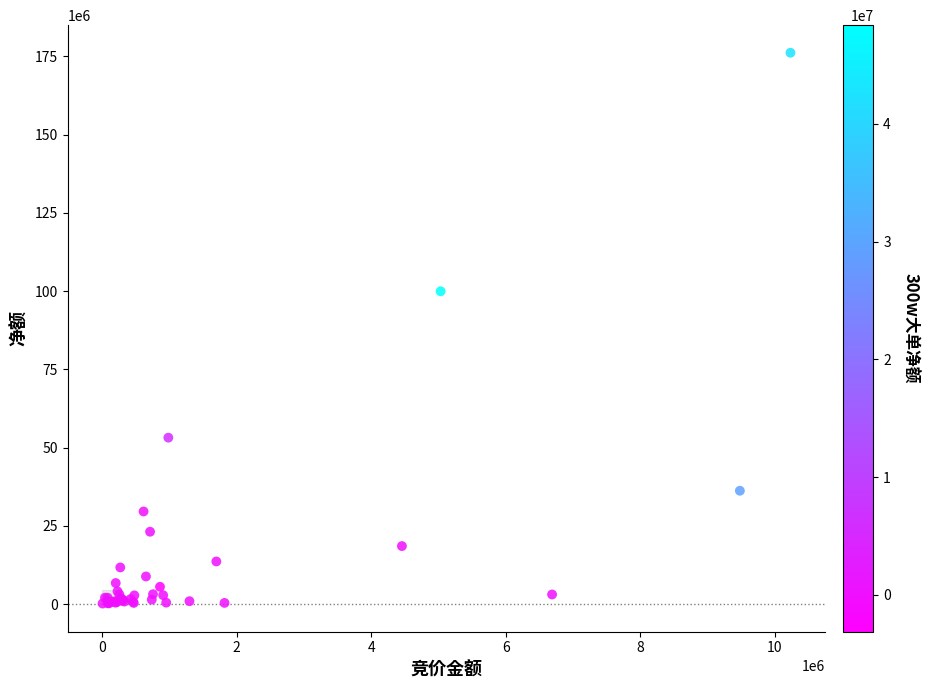

What Y value in the scatter plot is closest to 88164957?

99933742